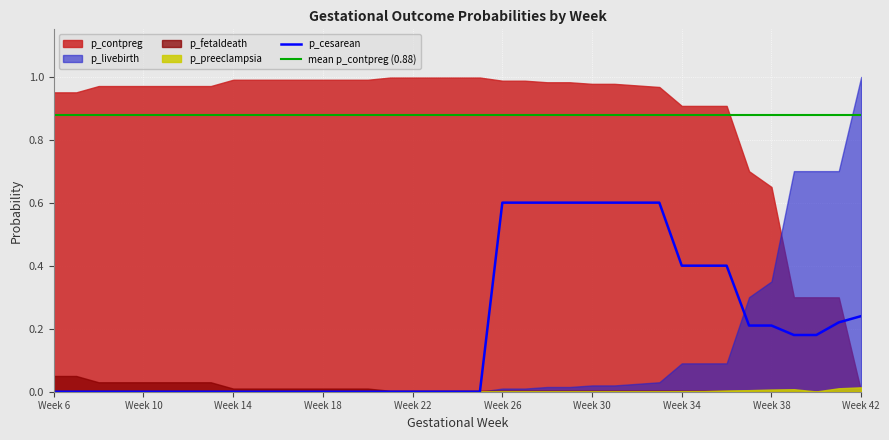

Is the value of p_contpreg at 30 greater than the value of p_preeclampsia at 32?

Yes